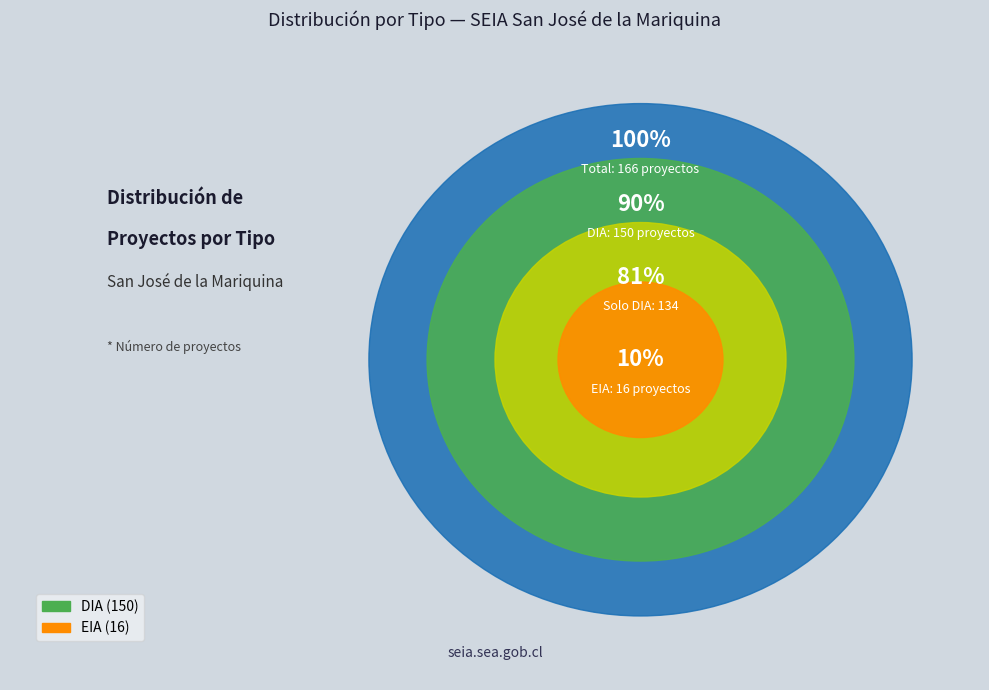

Is there any slice that represents more than half of the pie?

Yes